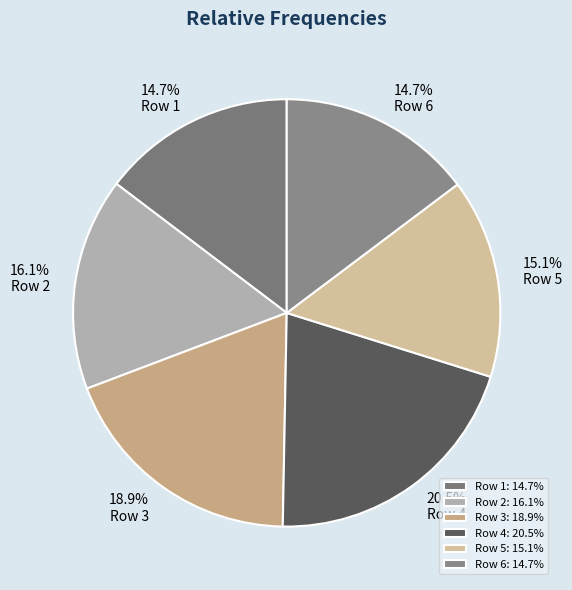

To the nearest percent, what portion does Row 2 represent?

16%